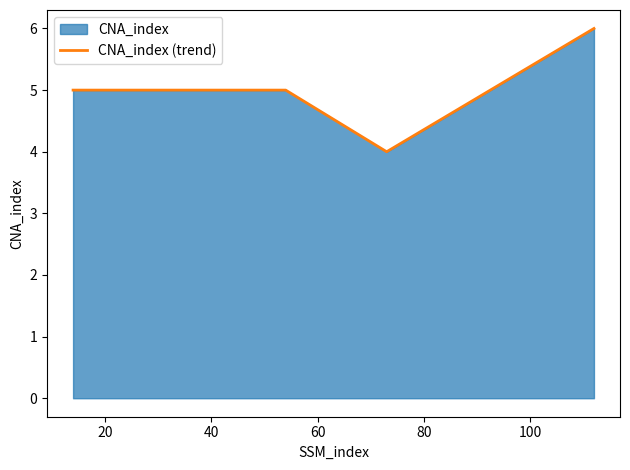

What is the greatest value displayed?

6